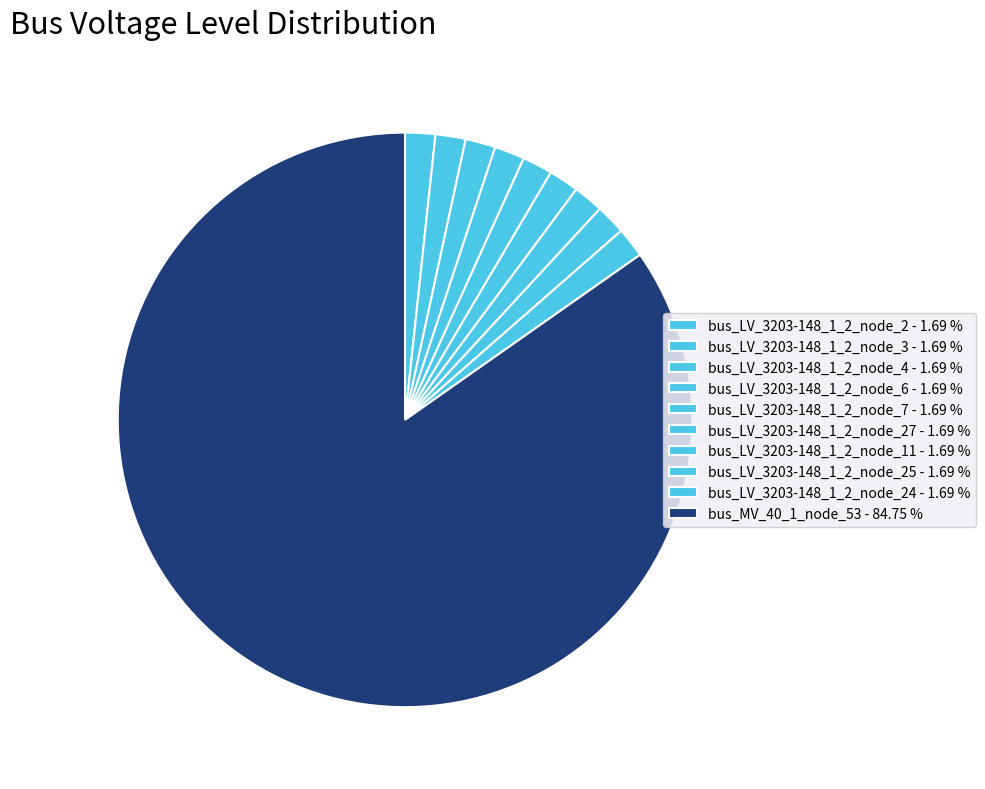

How many segments does this pie chart have?

10